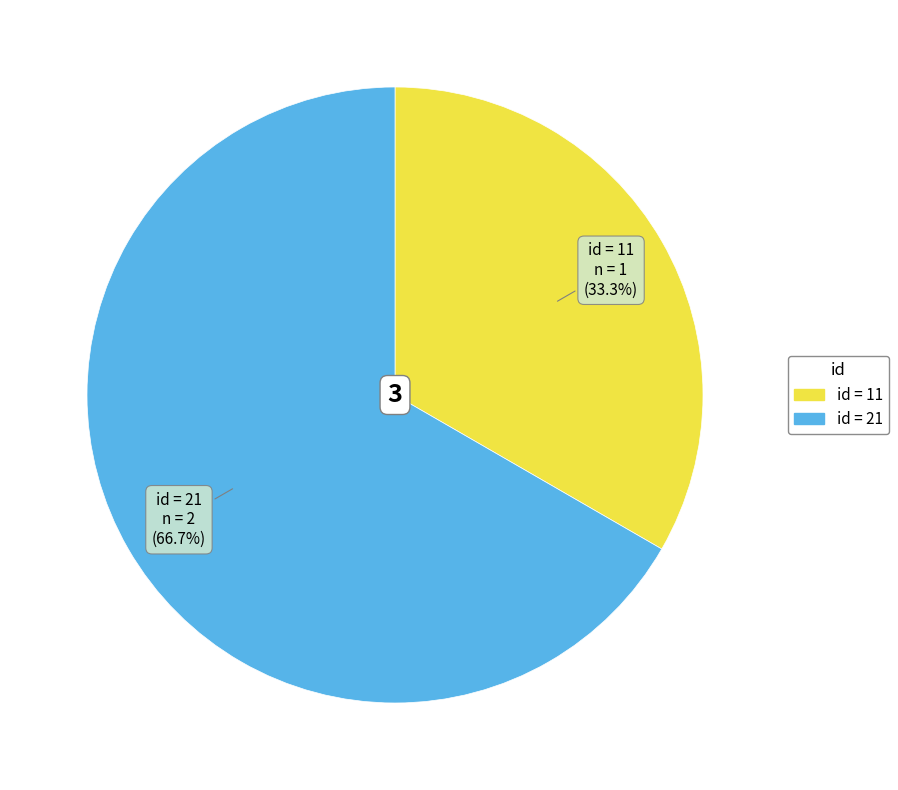

Is there a majority slice in this chart?

Yes